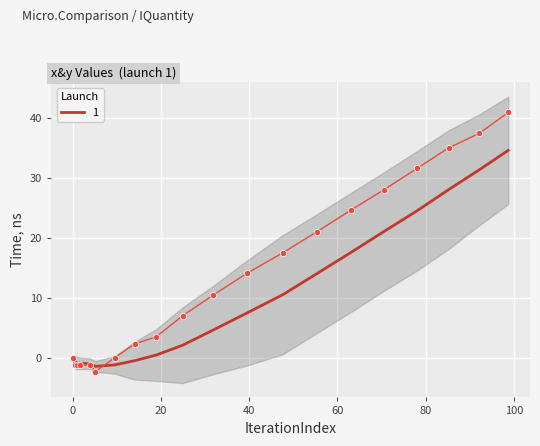

Reading right to left, extract all data points from this chart.

98.7=41.0	92.1=37.5	85.2=35.1	78.1=31.7	70.5=28.1	63.0=24.7	55.3=21.1	47.6=17.6	39.5=14.2	31.9=10.6	24.9=7.1	18.9=3.6	14.0=2.4	9.5=0.1	5.1=-2.2	4.0=-1.1	1.7=-1.1	0.9=-1.1	0.5=-1.1	0.0=0.0